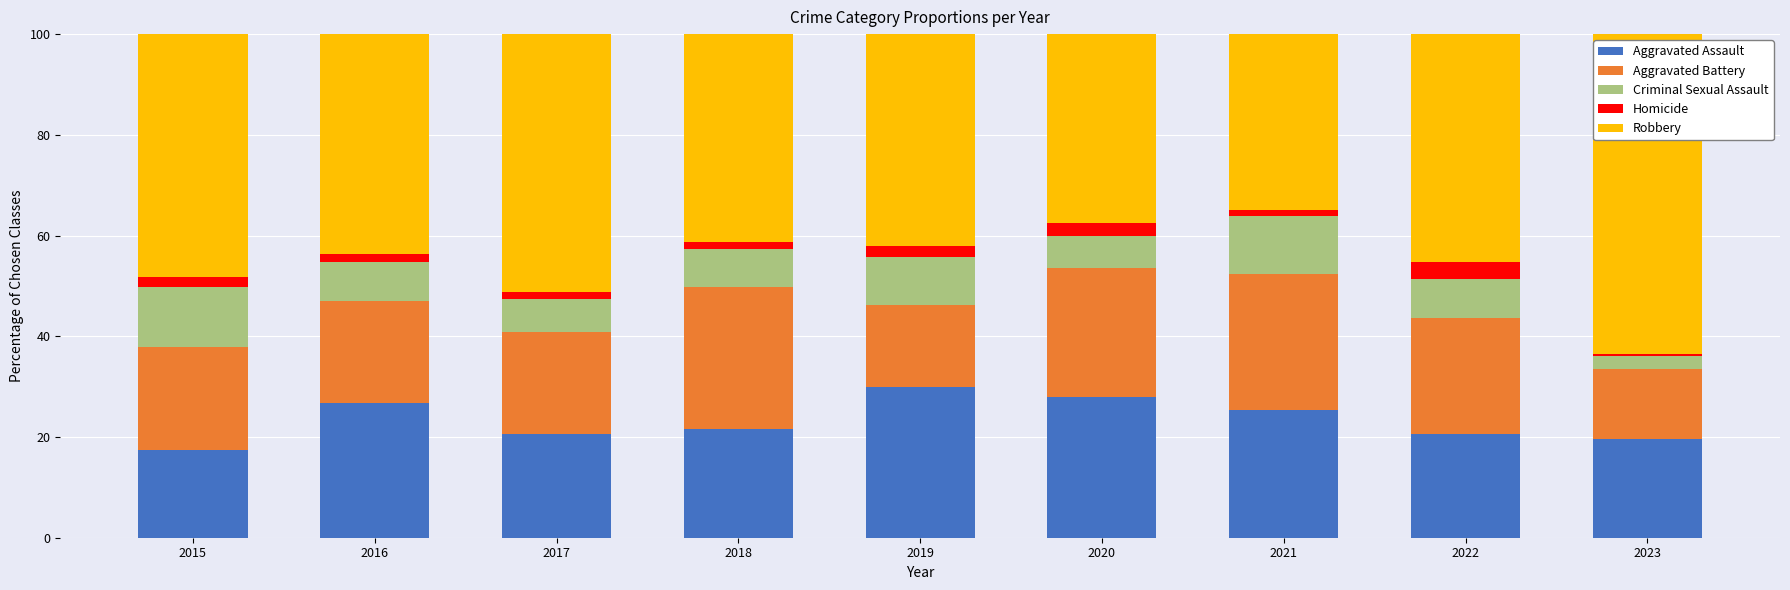

Which category has the lowest value in the Aggravated Assault series?

2015